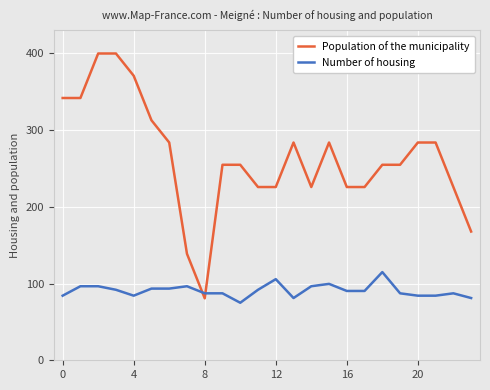

Rank the series by their maximum value, from highest to lowest.

Population of the municipality, Number of housing